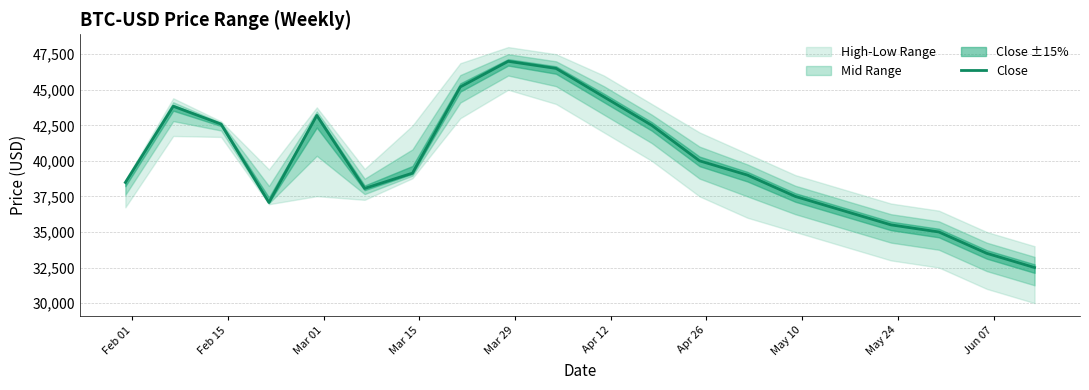

What is the highest value of the Close series?

47000.0